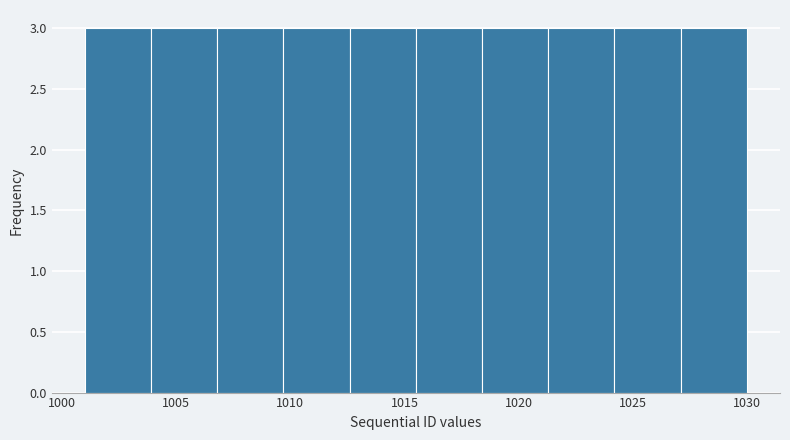

Reading left to right, list every bar in this chart as the range it spans on the x-axis followed by its height. Neither the bar edges nor the heights are printed on the chart, so give them approximately, as read against the axes.

1001.0 to 1003.9: 3
1003.9 to 1006.8: 3
1006.8 to 1009.7: 3
1009.7 to 1012.6: 3
1012.6 to 1015.5: 3
1015.5 to 1018.4: 3
1018.4 to 1021.3: 3
1021.3 to 1024.2: 3
1024.2 to 1027.1: 3
1027.1 to 1030.0: 3